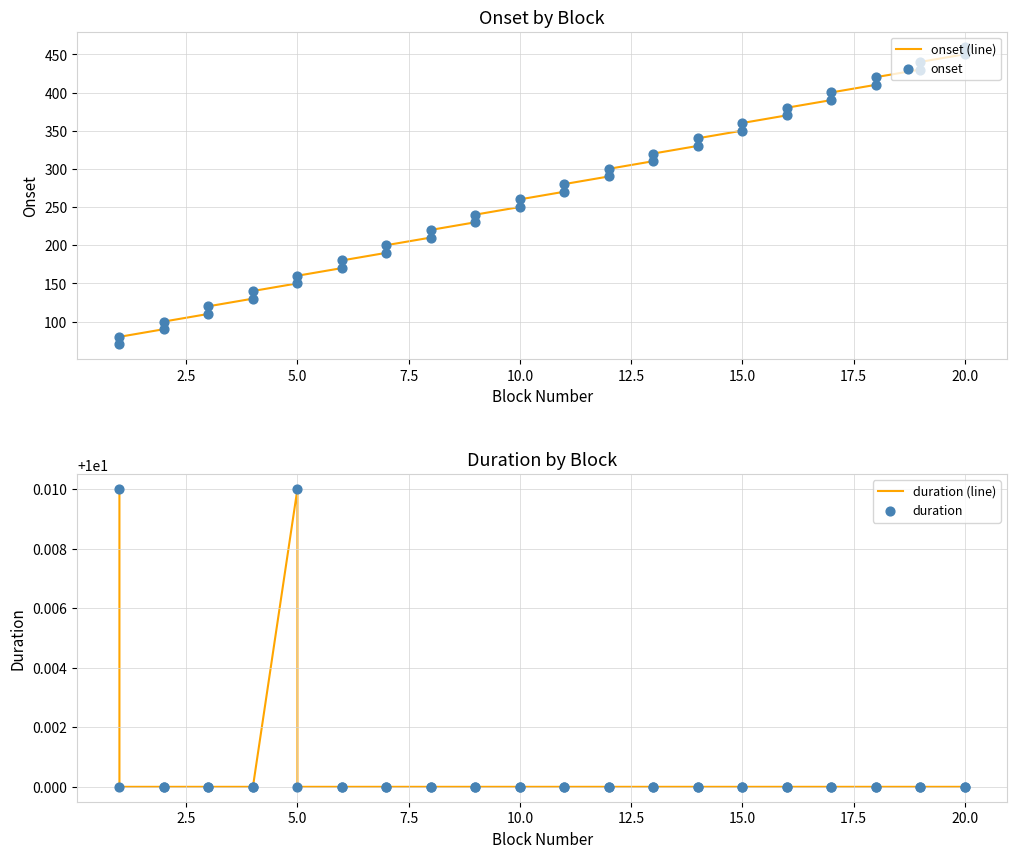

Is the value of onset at 38 greater than the value of onset (line) at 35?

Yes